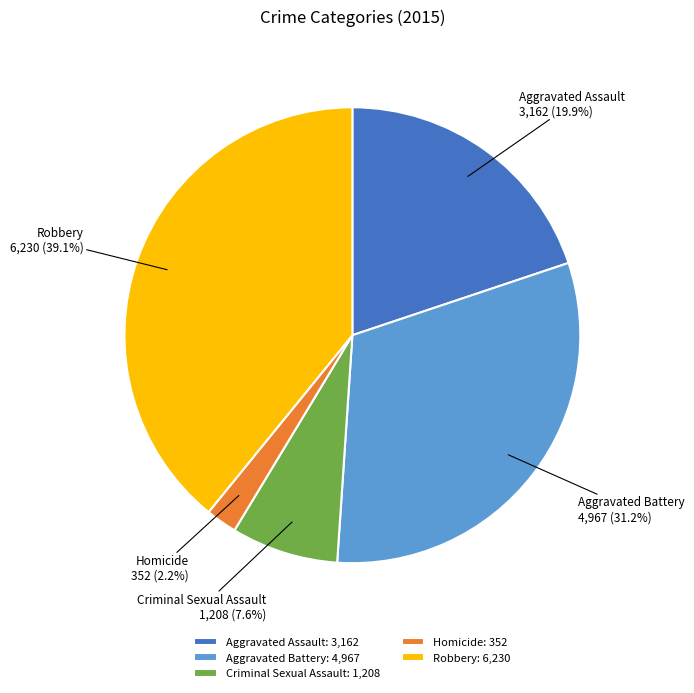

To the nearest percent, what portion does Aggravated Assault represent?

20%